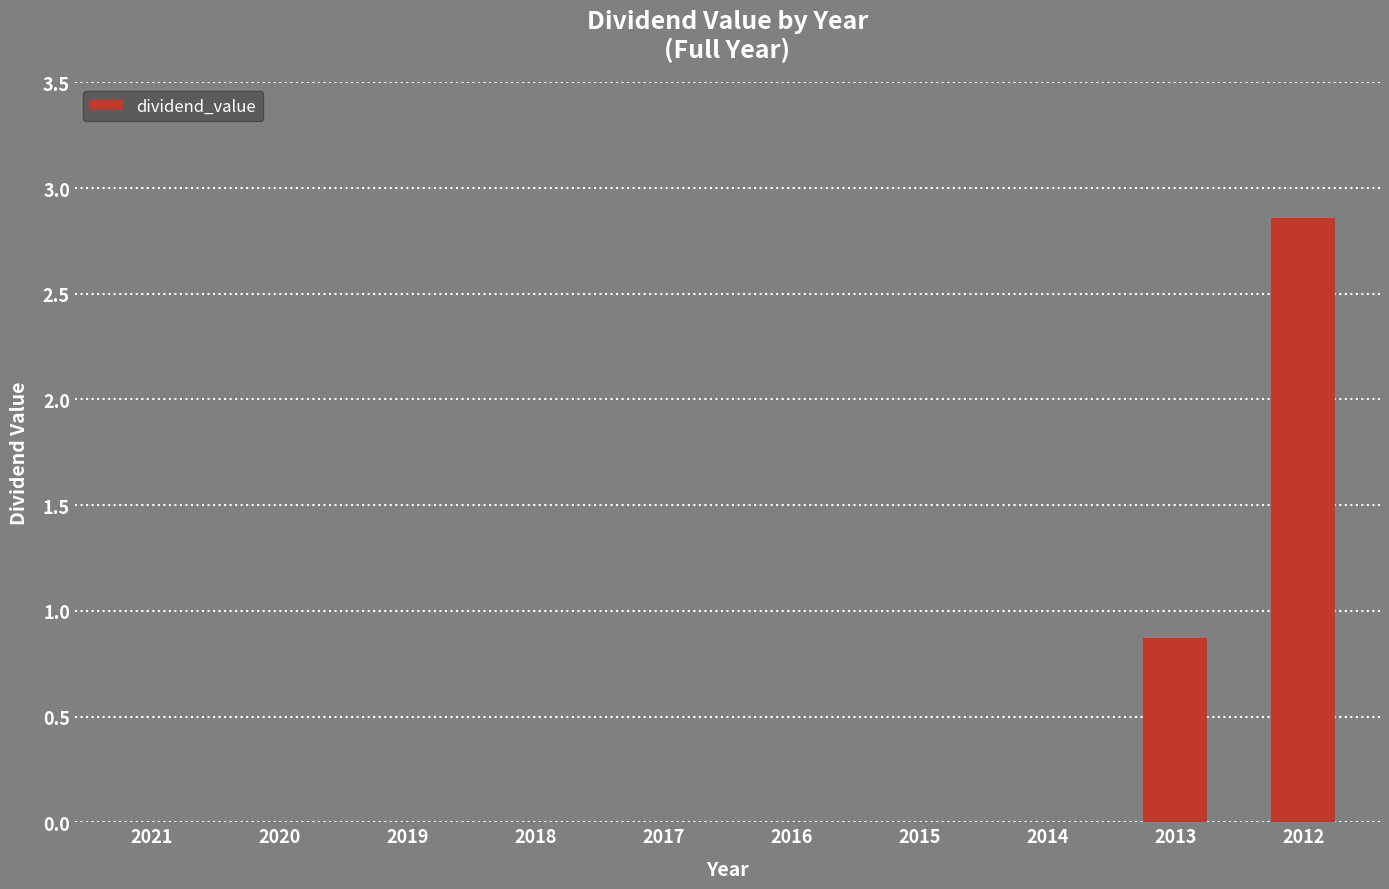

Which label corresponds to the largest value in the chart?

2012